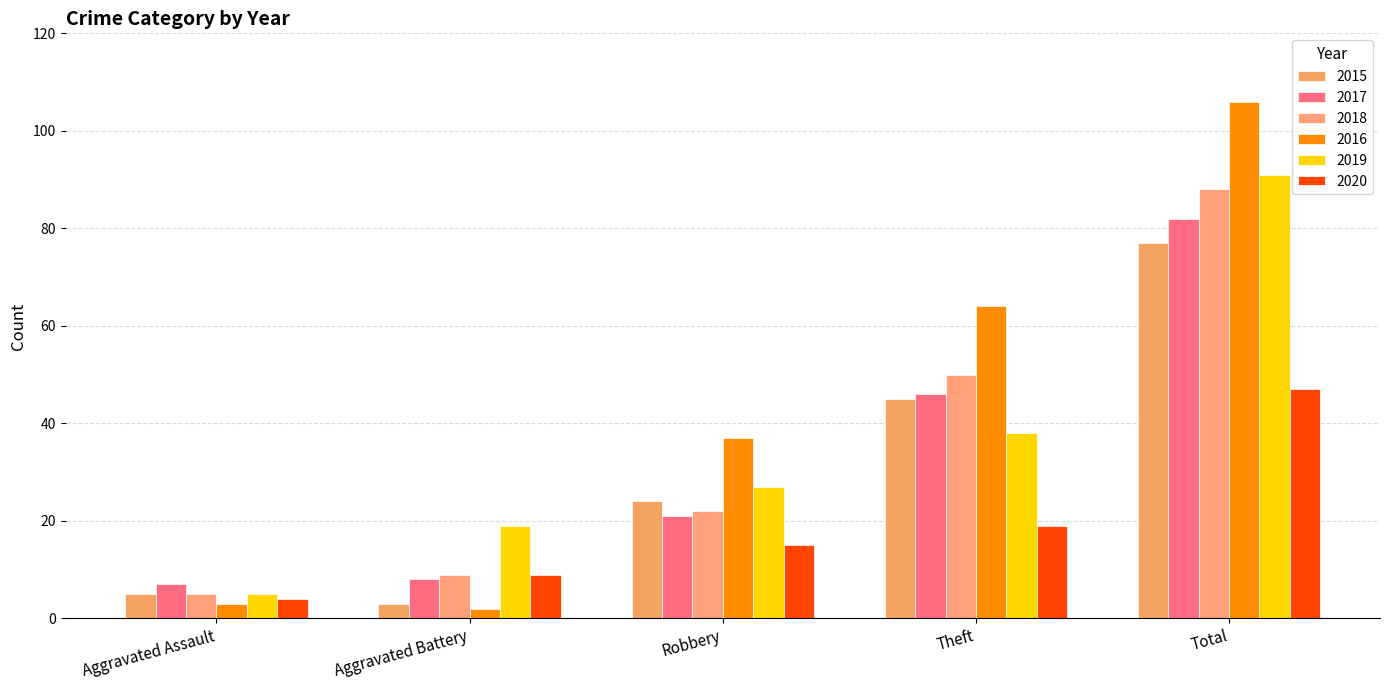

What is the difference between the maximum and second lowest values in the 2020 series?

38